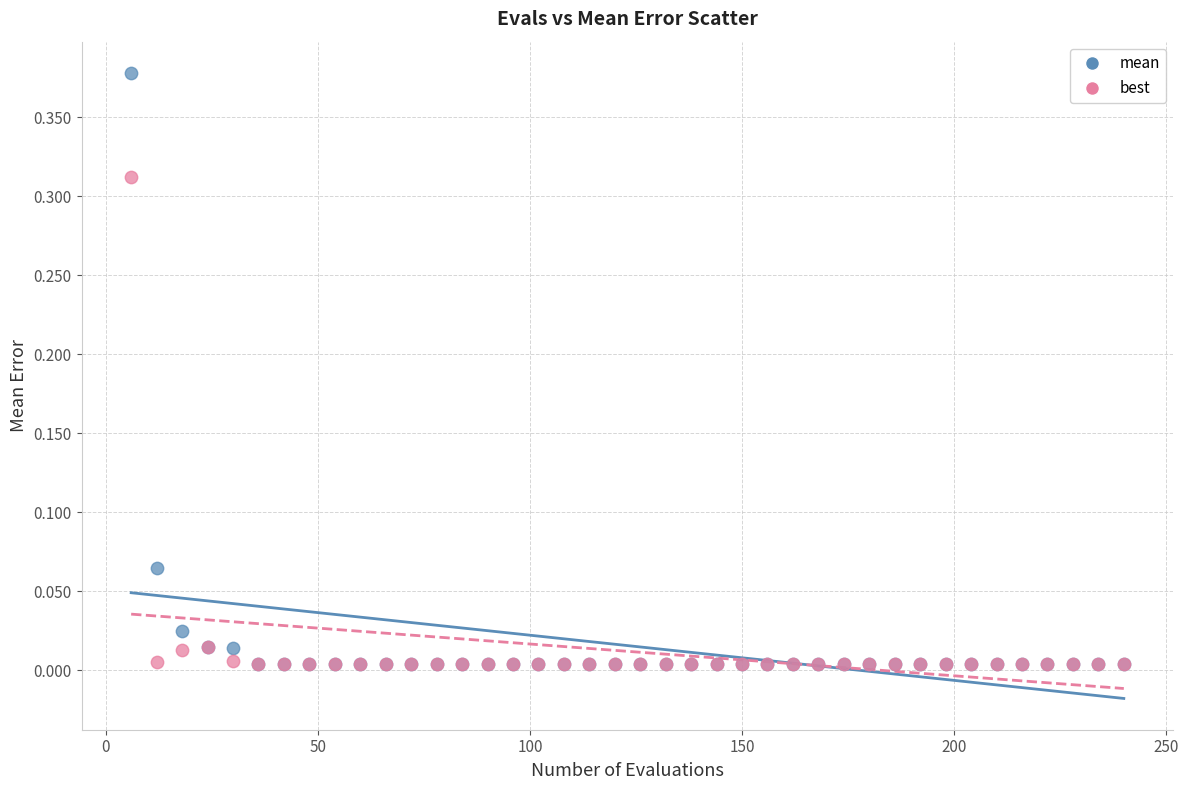

What are all the series names shown in the legend?

mean, best